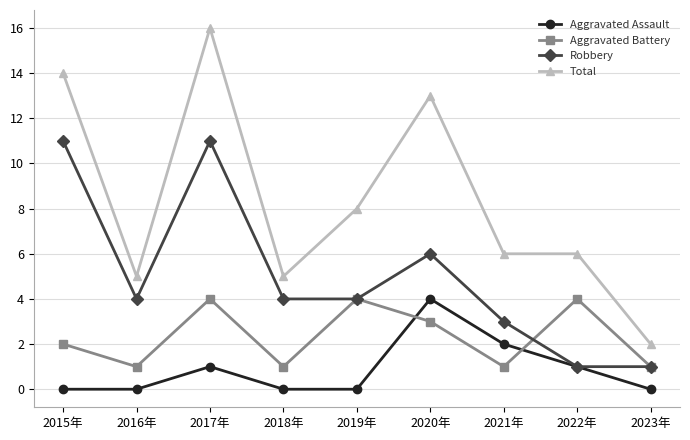

What is the spread (max minus min) of values at 2023年?

2